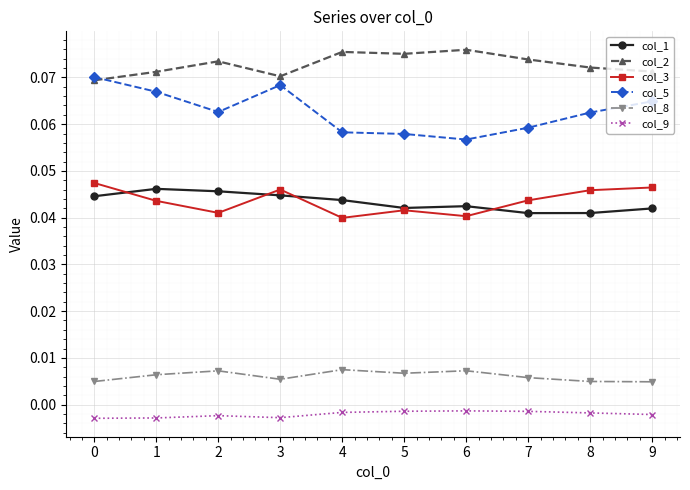

True or false: col_5 and col_9 cross at least once.

False